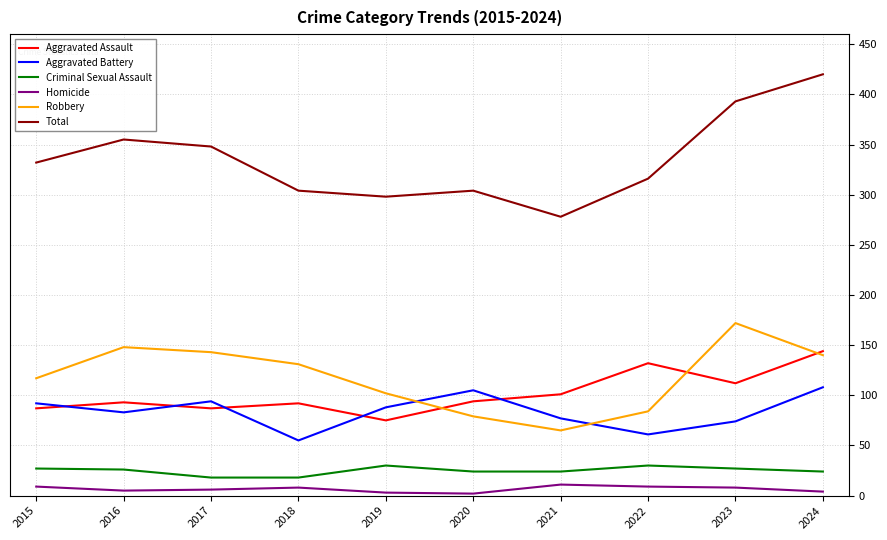

Where does the Robbery series first go above 131?

2016